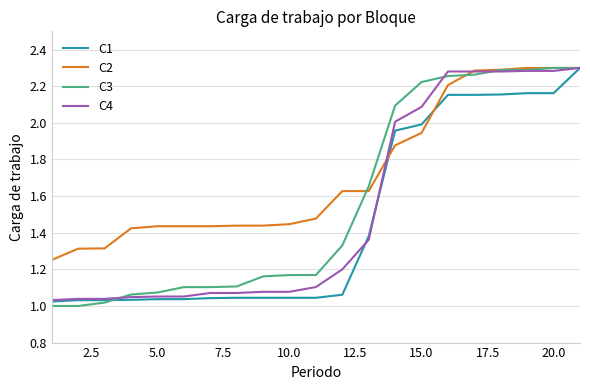

Which series has the largest total across all categories?

C2